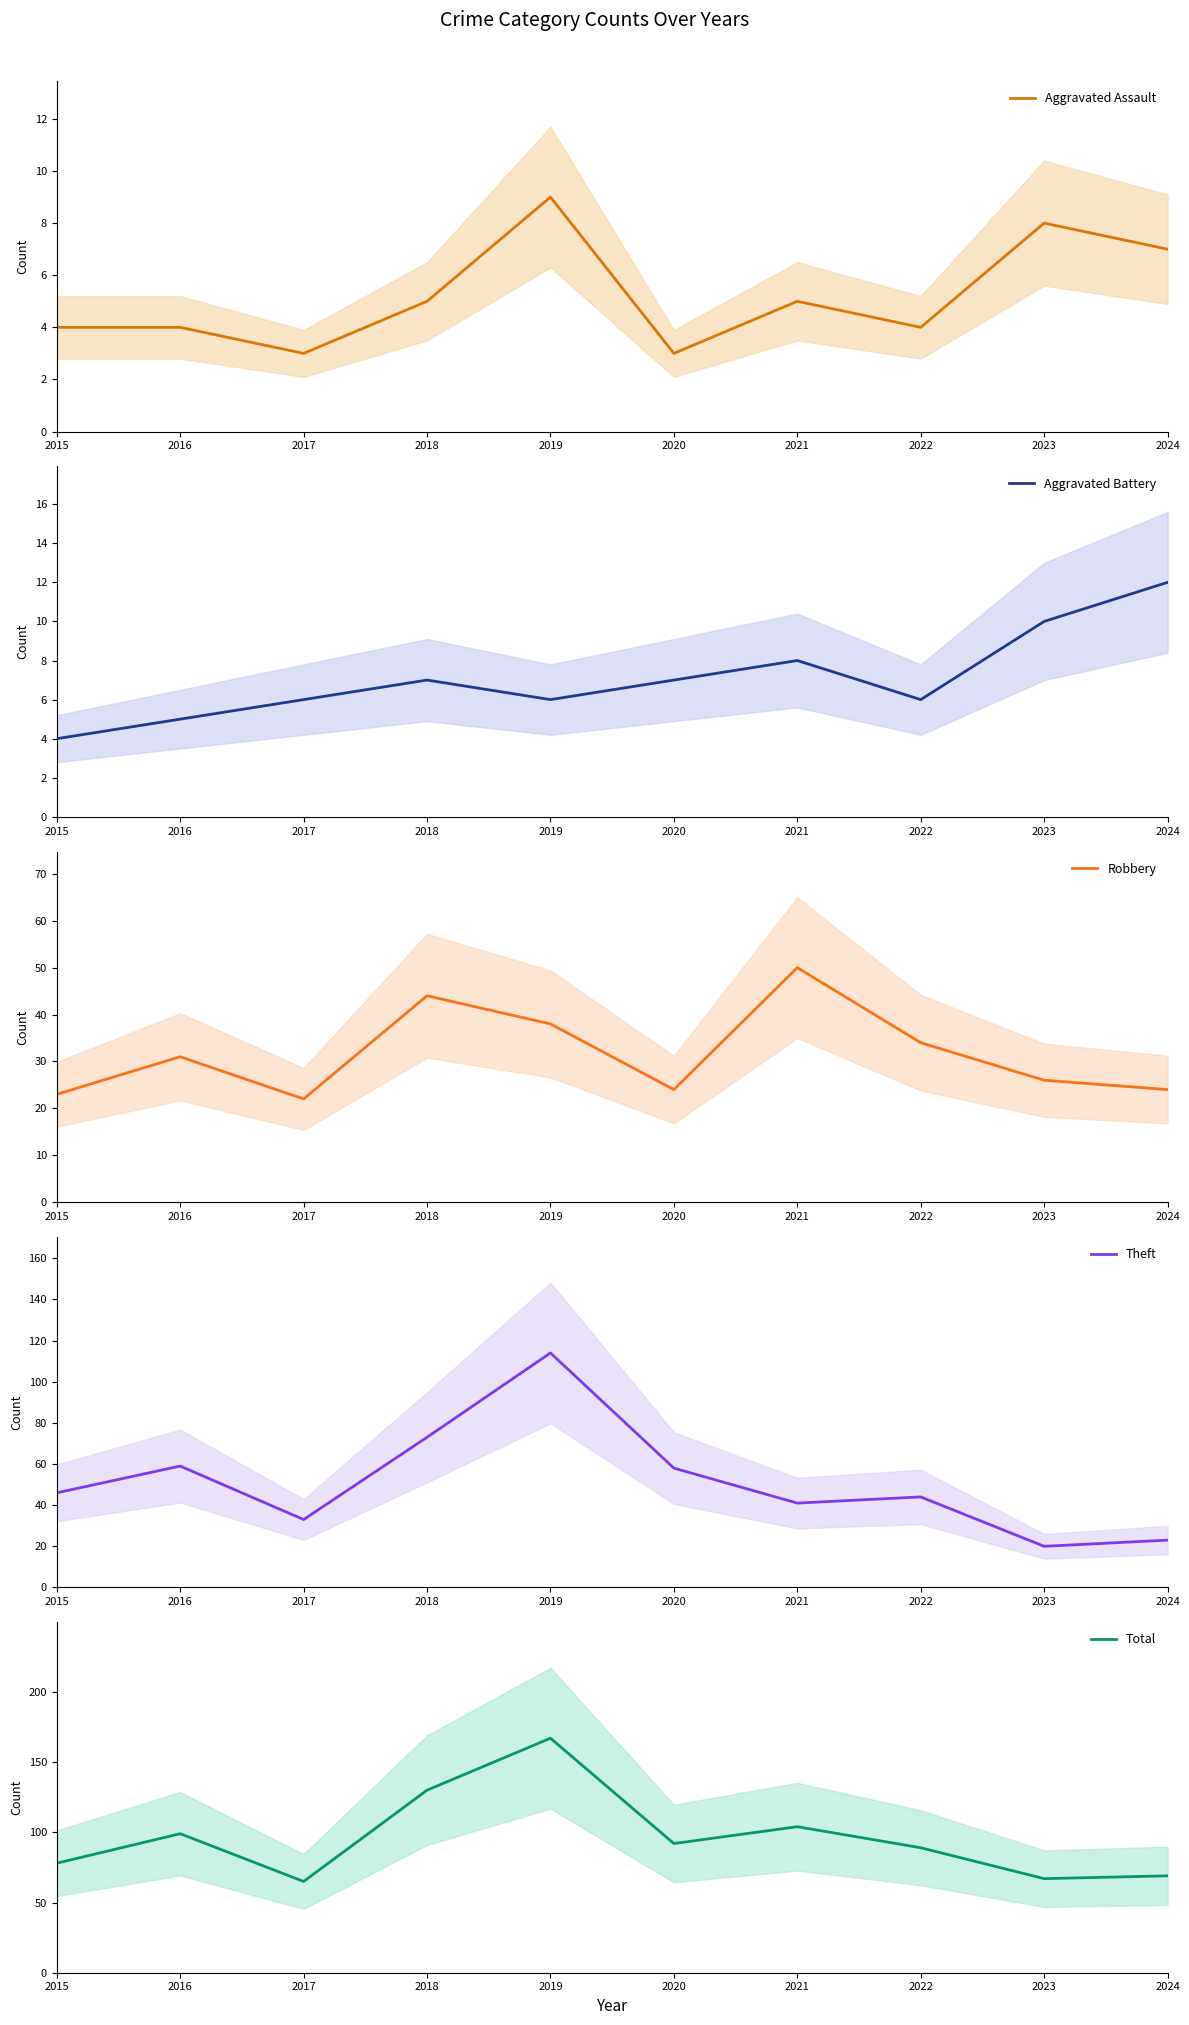

Is it true that Aggravated Assault equals 7 at 2024?

True